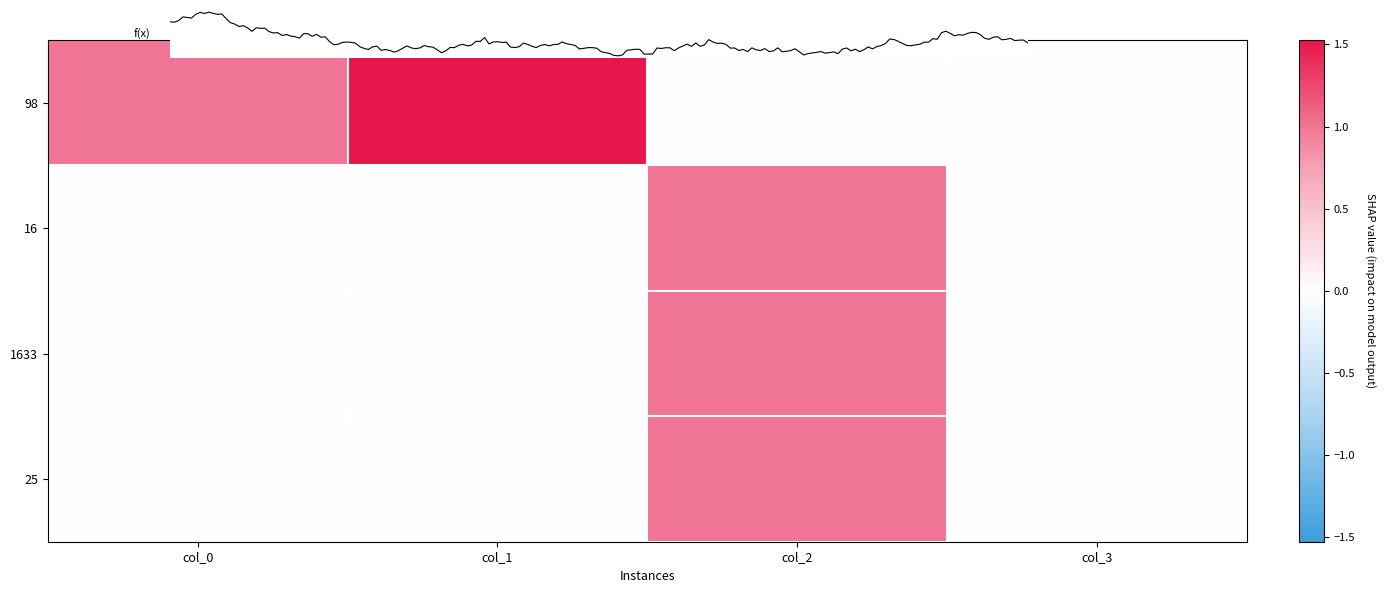

List the labels in order of 98 value, smallest first.

col_2, col_3, col_0, col_1